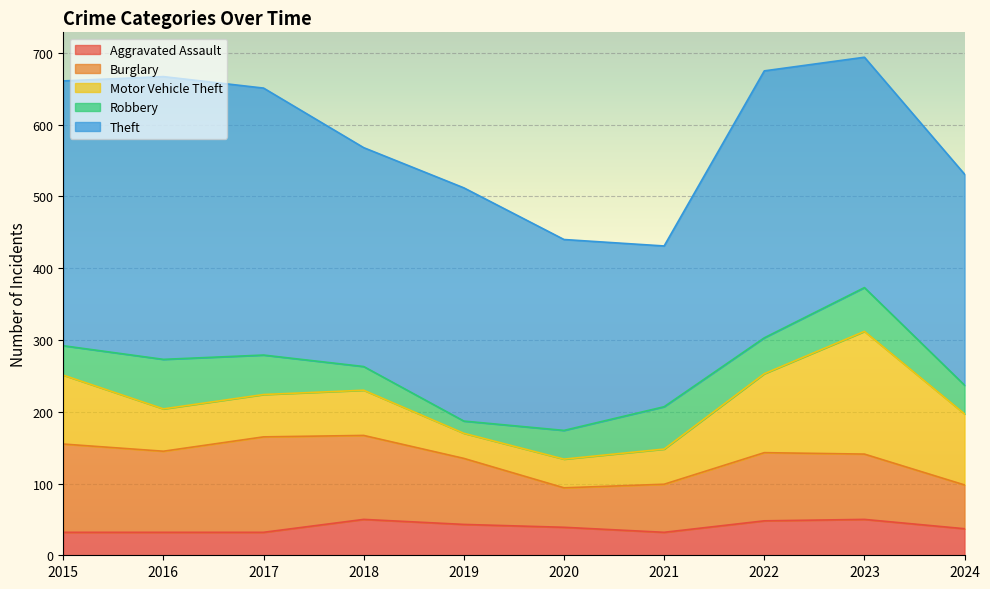

At which category does the chart reach its minimum across all series?

2019